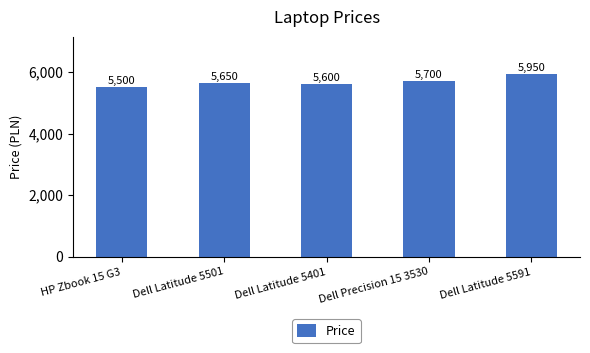

How many data points are less than 5650?

2